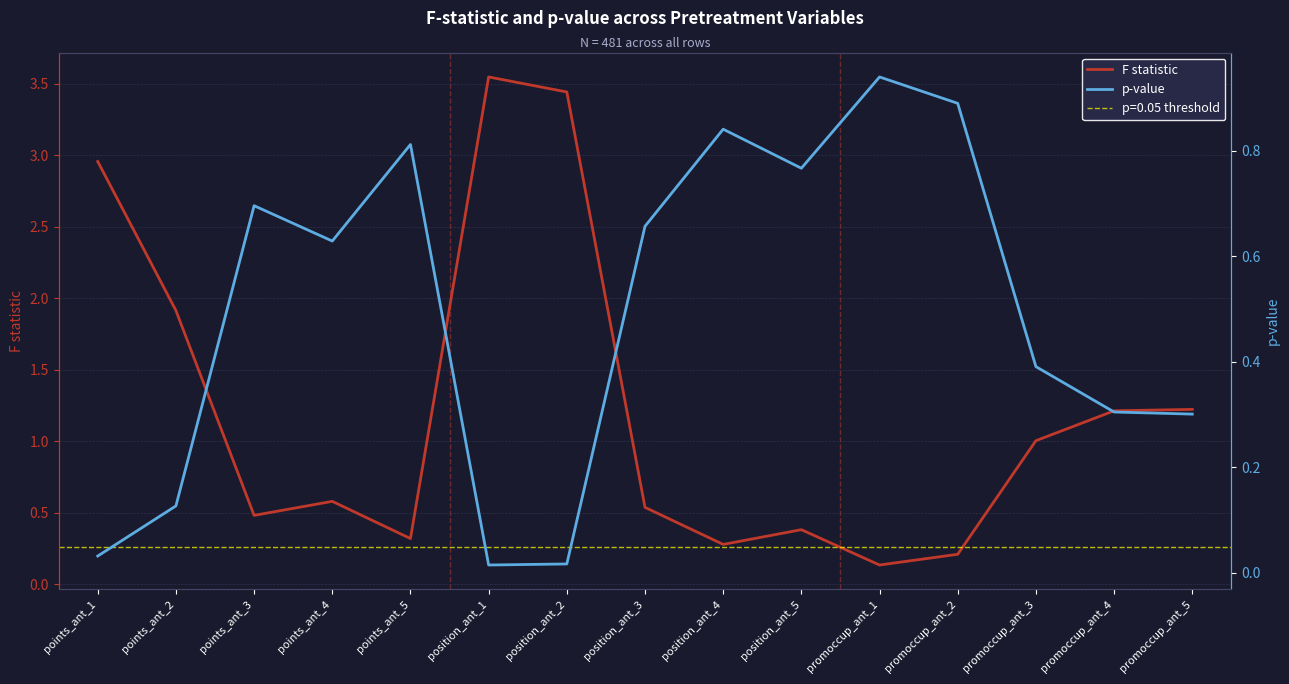

At how many categories does at least one series exceed 0?

15